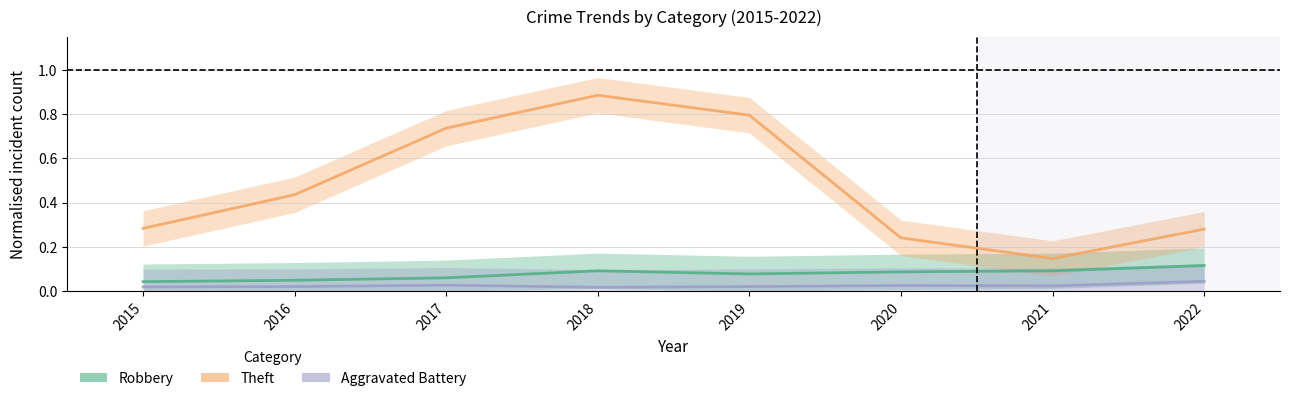

Reading left to right, what are all the values shown in this chart?

Robbery: 2015=0.0	2016=0.0	2017=0.1	2018=0.1	2019=0.1	2020=0.1	2021=0.1	2022=0.1
Theft: 2015=0.3	2016=0.4	2017=0.7	2018=0.9	2019=0.8	2020=0.2	2021=0.1	2022=0.3
Aggravated Battery: 2015=0.0	2016=0.0	2017=0.0	2018=0.0	2019=0.0	2020=0.0	2021=0.0	2022=0.0